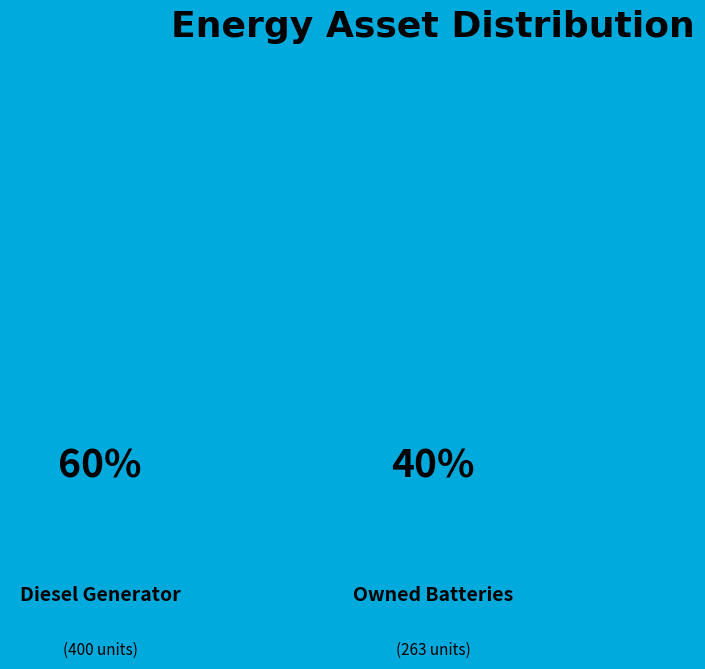

Which category has the biggest portion of the pie?

Diesel Generator